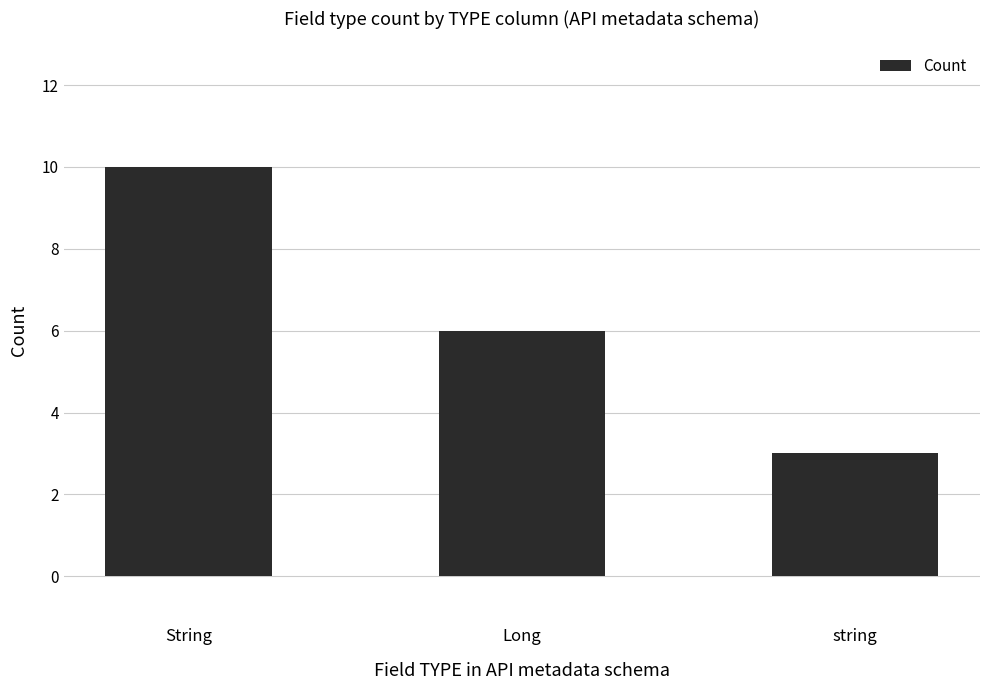

How many values are between 3 and 10?

3